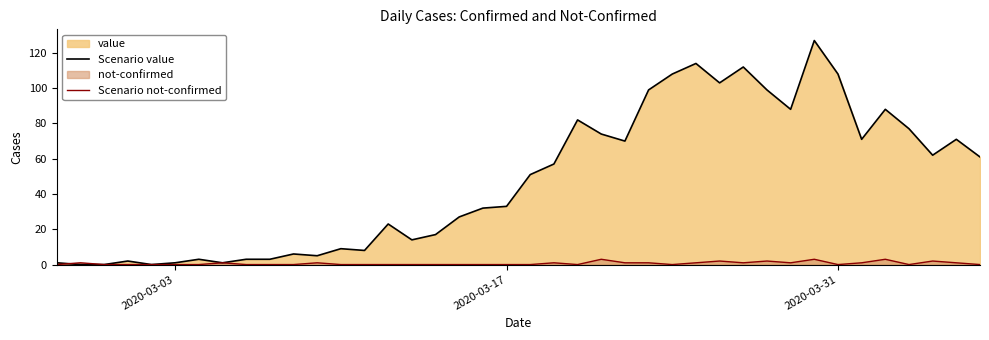

Which series has the largest total across all categories?

Scenario value